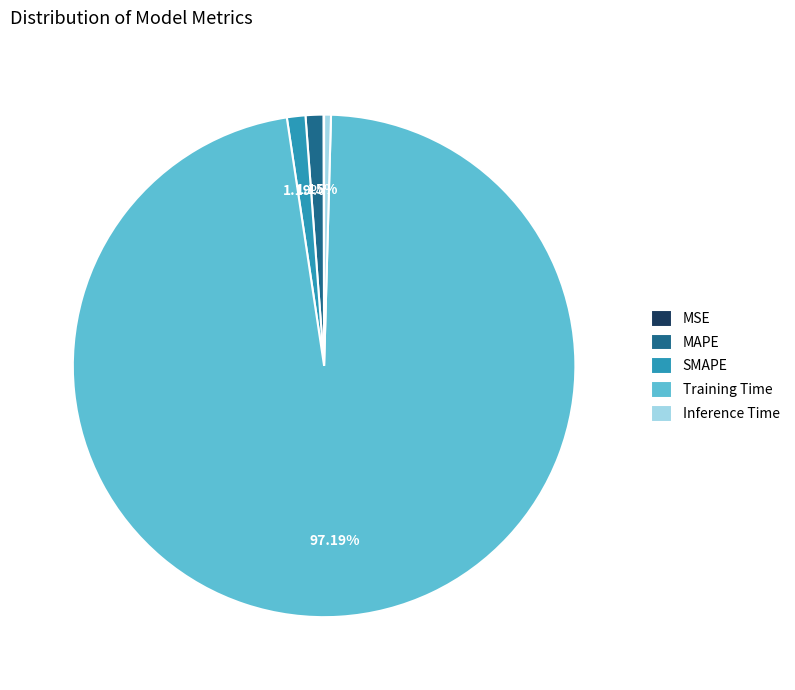

Combined, do Training Time and SMAPE account for over 50%?

Yes